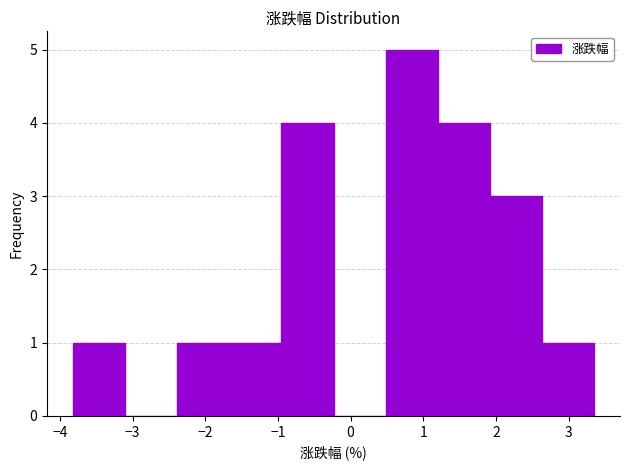

Reading left to right, list every bar in this chart as the range it spans on the x-axis followed by its height. Neither the bar edges nor the heights are printed on the chart, so give them approximately, as read against the axes.

-3.8 to -3.1: 1
-3.1 to -2.4: 0
-2.4 to -1.7: 1
-1.7 to -1.0: 1
-1.0 to -0.2: 4
-0.2 to 0.5: 0
0.5 to 1.2: 5
1.2 to 1.9: 4
1.9 to 2.6: 3
2.6 to 3.4: 1